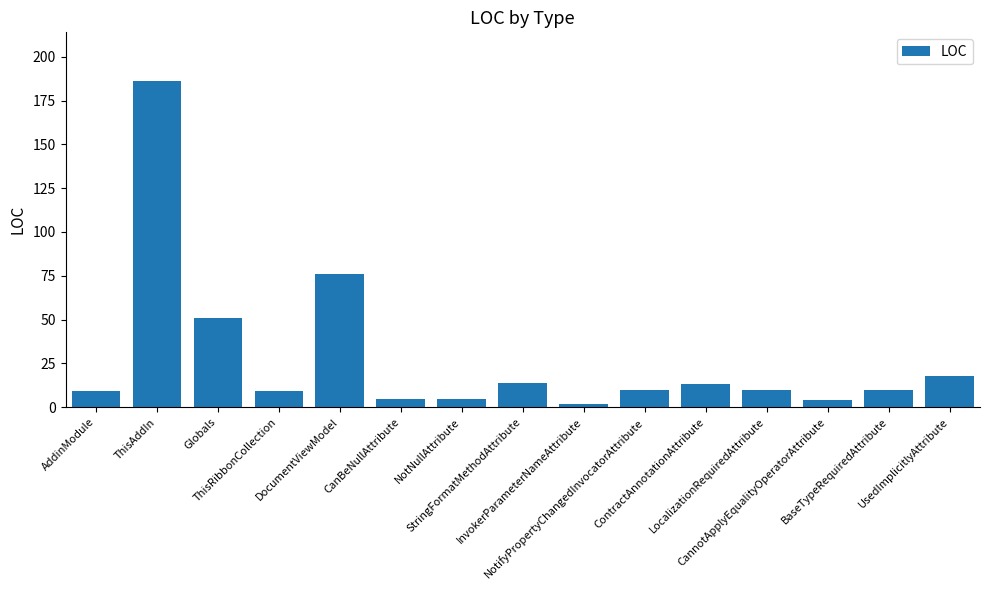

What is the ratio of the value at AddinModule to the value at UsedImplicitlyAttribute?

0.5